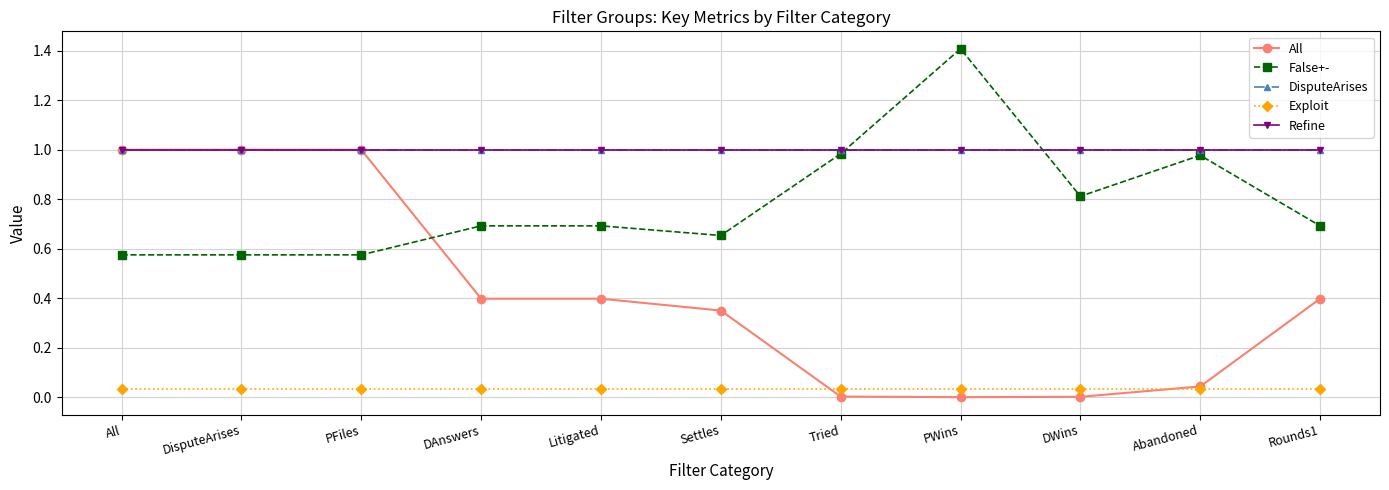

The DisputeArises series shows 1.3 at Litigated. True or false?

False